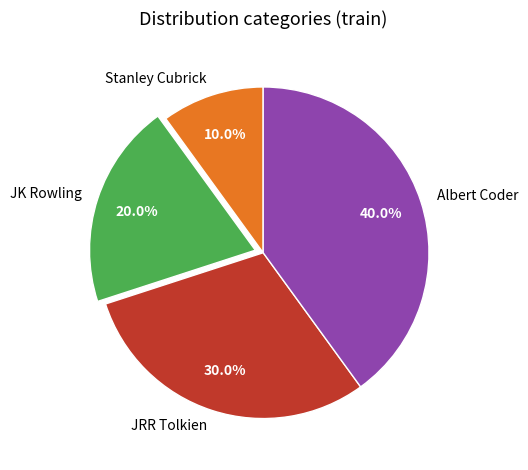

The JK Rowling slice represents 20% of the pie. True or false?

True